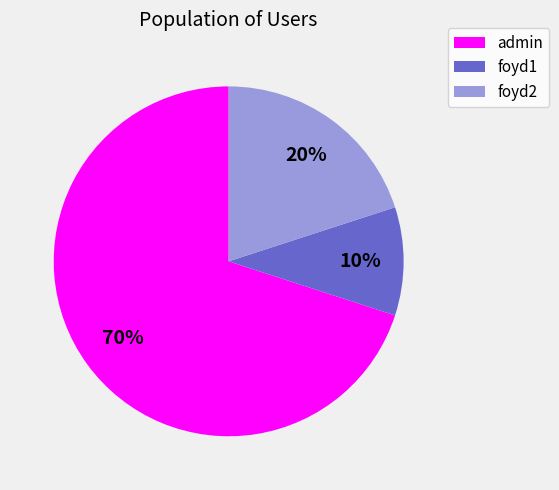

Is the sum of foyd2 and foyd1 greater than half?

No